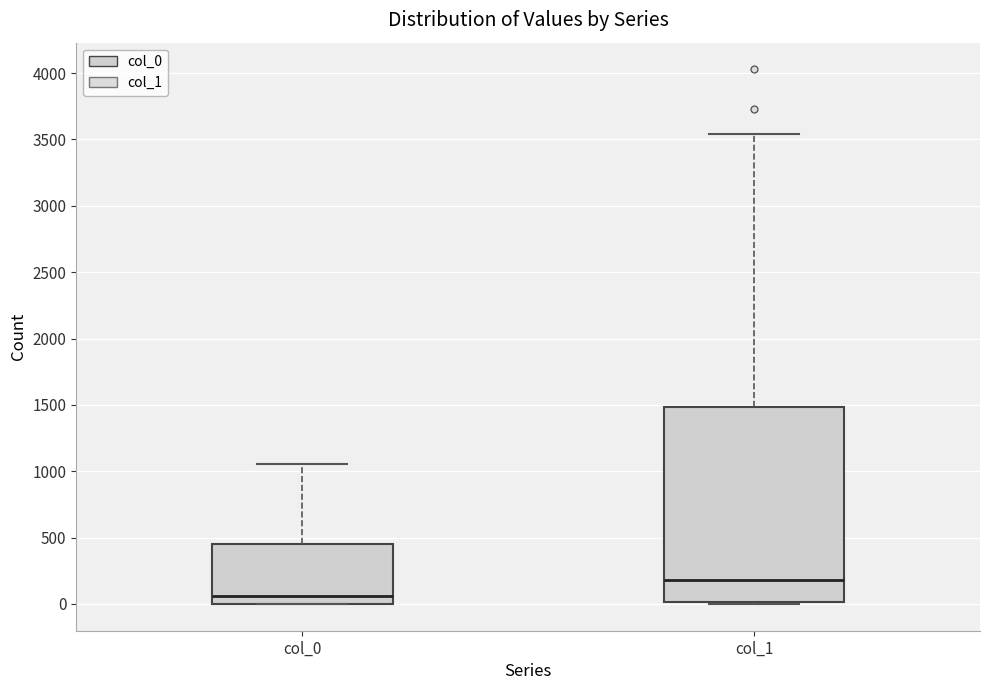

Reading left to right, read every box against the y-axis: the position of its median line, the range the box covers, and the ends of its whiskers. The values are not printed on the chart, so give them approximately, as read against the axis.

col_0: median 50, box 0 to 450, whiskers 0 to 1050
col_1: median 200, box 0 to 1500, whiskers 0 to 3550